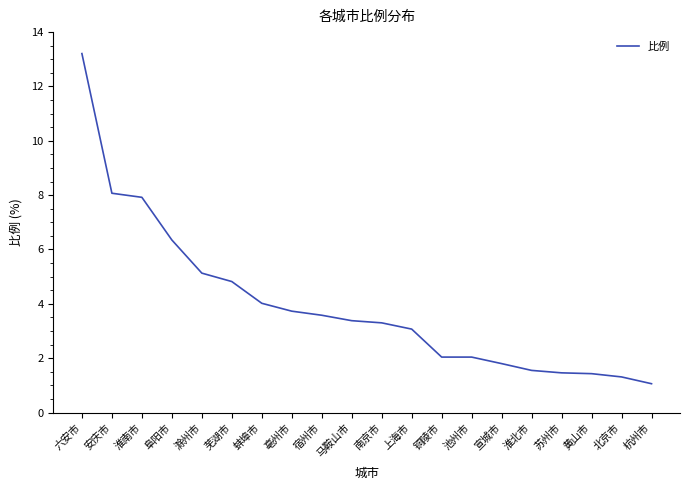

Which label corresponds to the smallest value in the chart?

杭州市